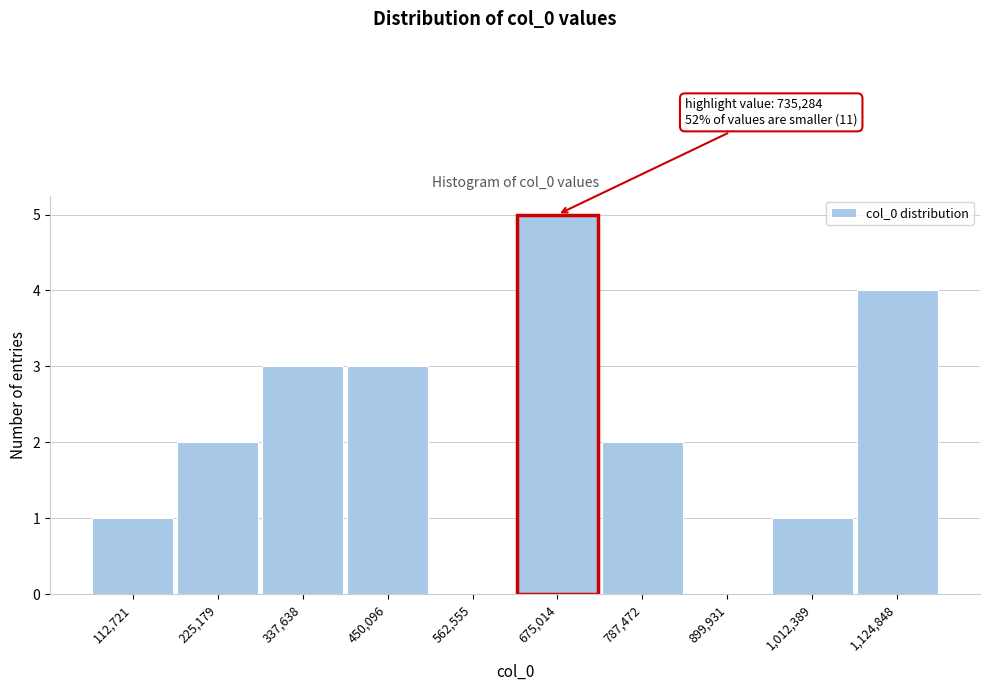

Reading left to right, what are all the values shown in this chart?

112,721=1	225,179=2	337,638=3	450,096=3	562,555=0	675,014=5	787,472=2	899,931=0	1,012,389=1	1,124,848=4